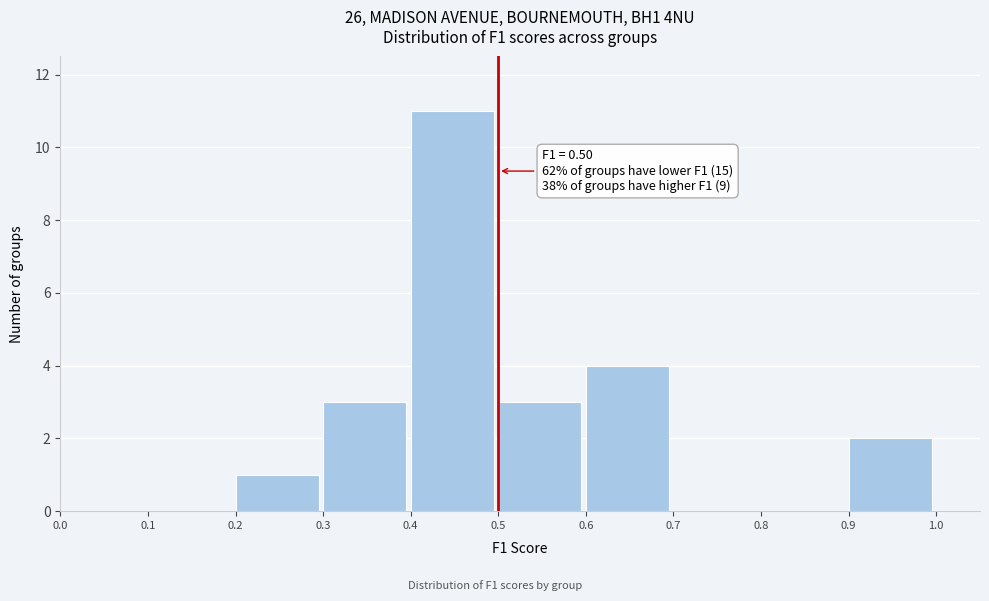

Which range on the x-axis has the tallest bar?

0.4 to 0.5